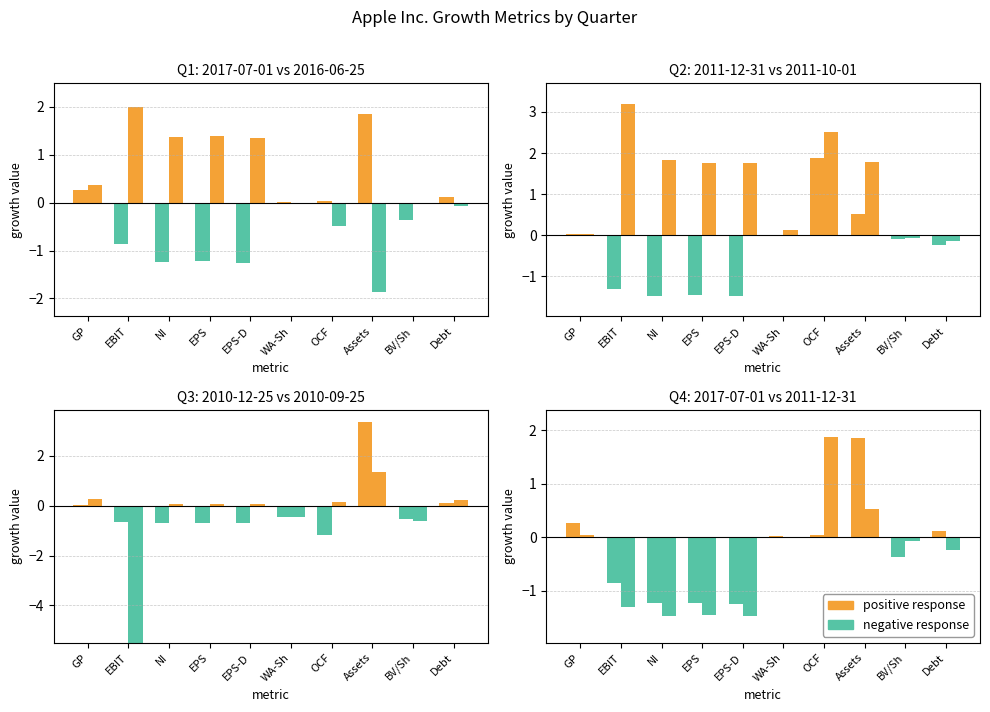

True or false: positive response has a value of 0.1 at Debt.

False